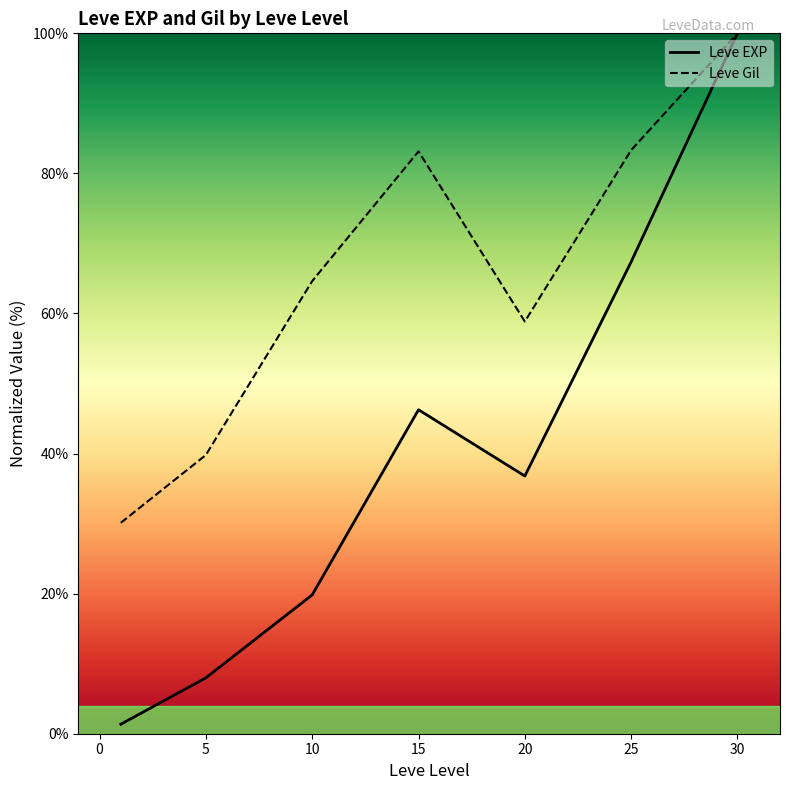

List the series in order of their overall mean, lowest first.

Leve EXP, Leve Gil